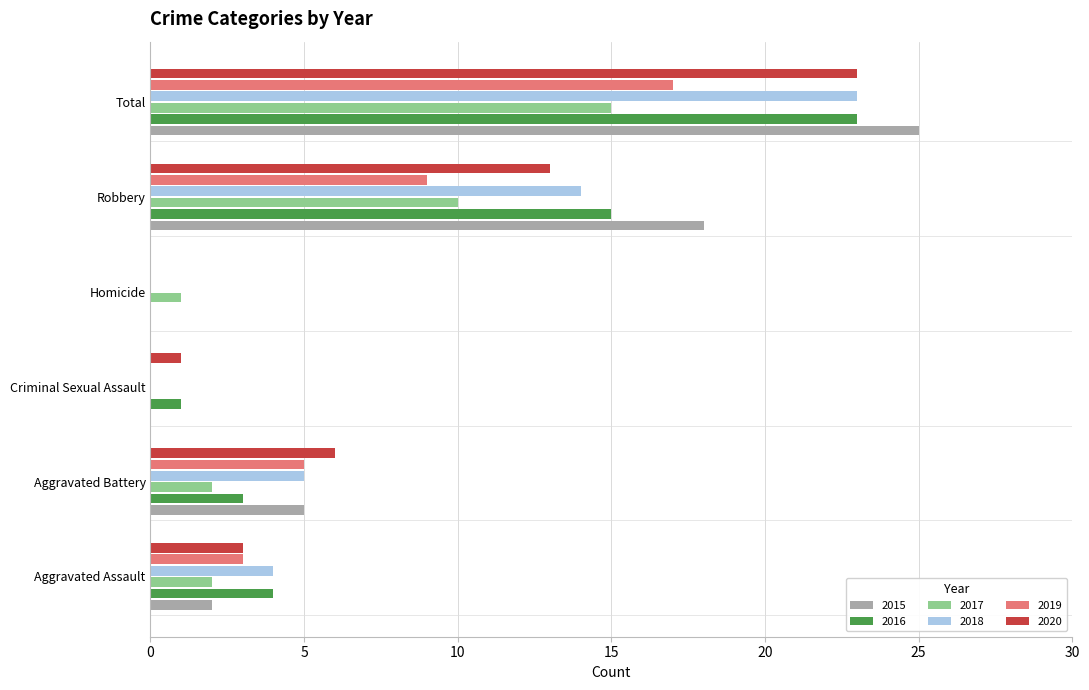

Which series changed the most between Aggravated Assault and Robbery?

2015